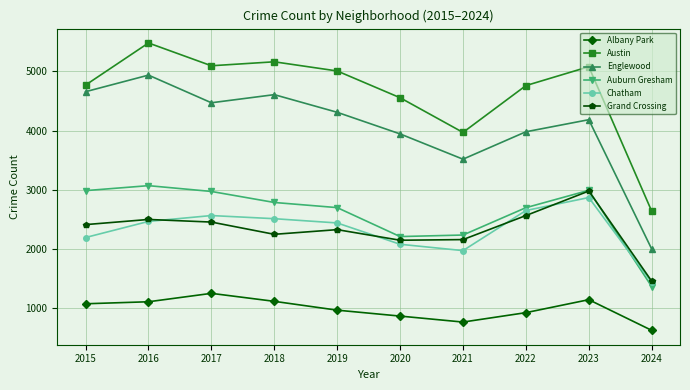

Which series has the largest range (max minus min)?

Englewood